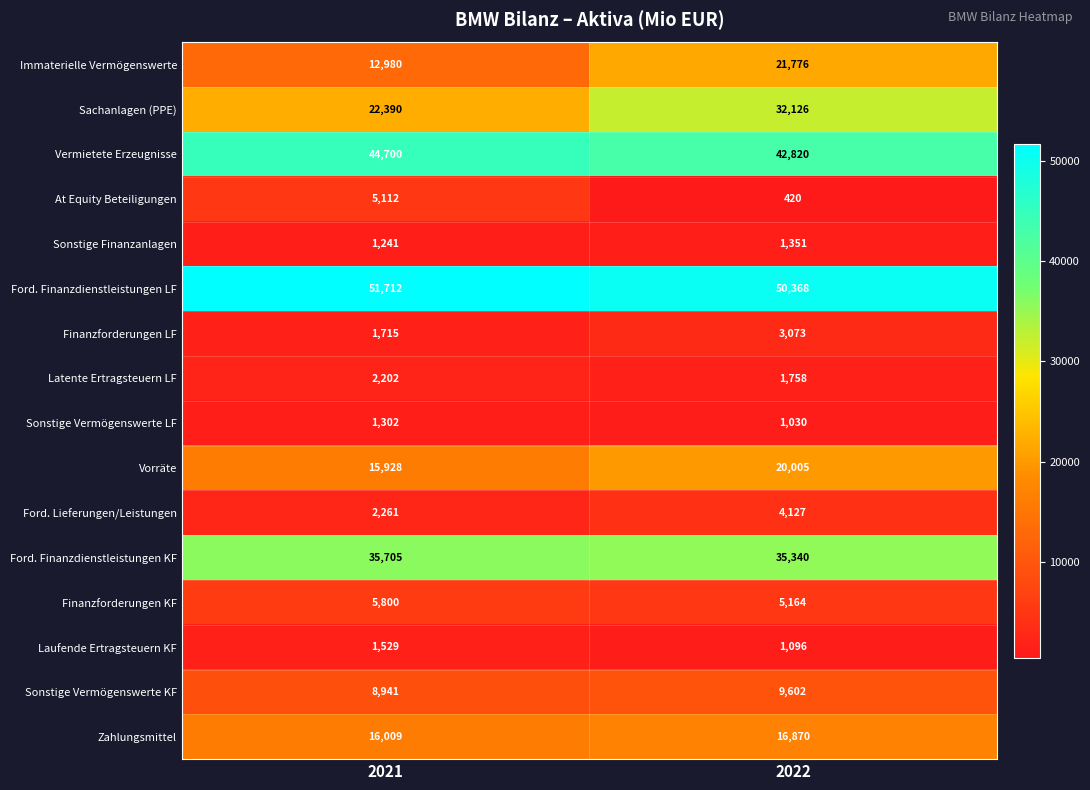

Which series changed the most between 2021 and 2022?

Sachanlagen (PPE)